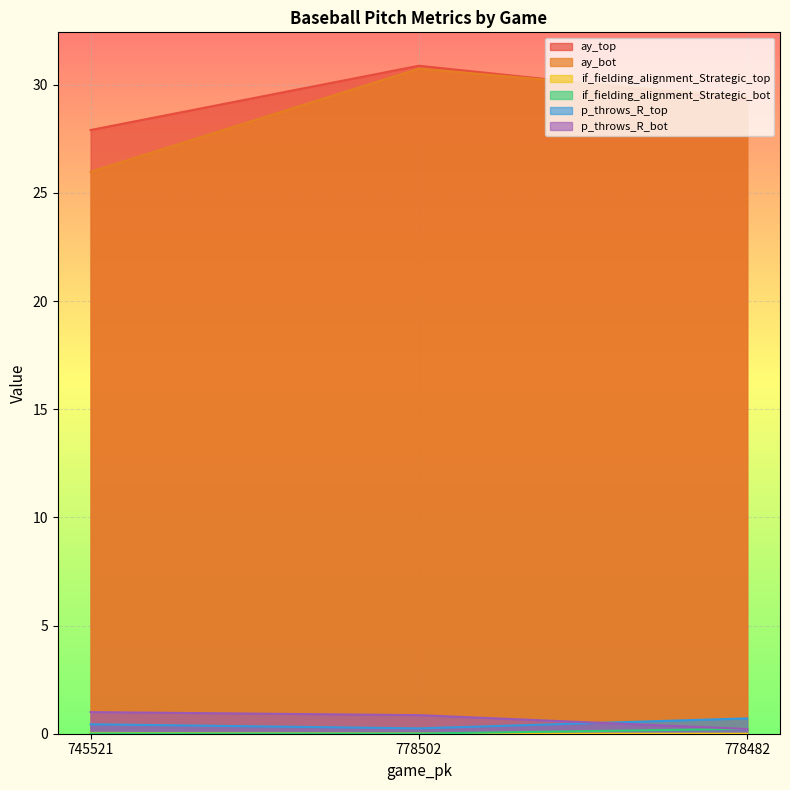

Which category has the highest value in the ay_bot series?

778502